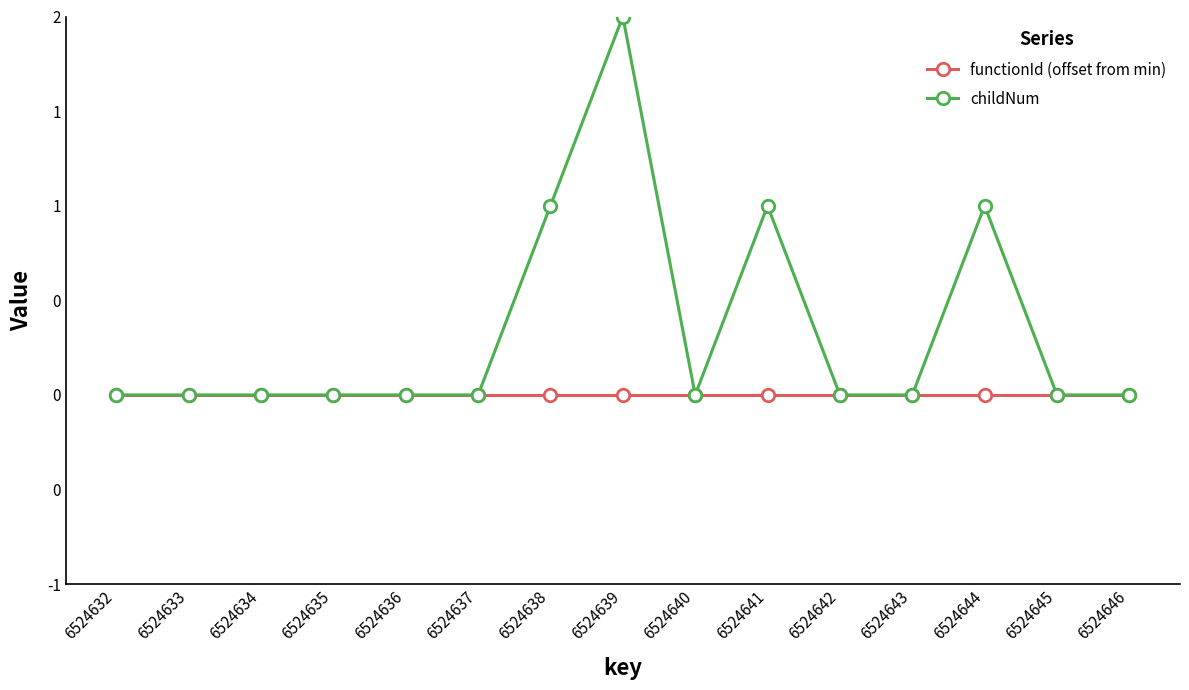

At which label is functionId (offset from min) closest to 0?

6524632